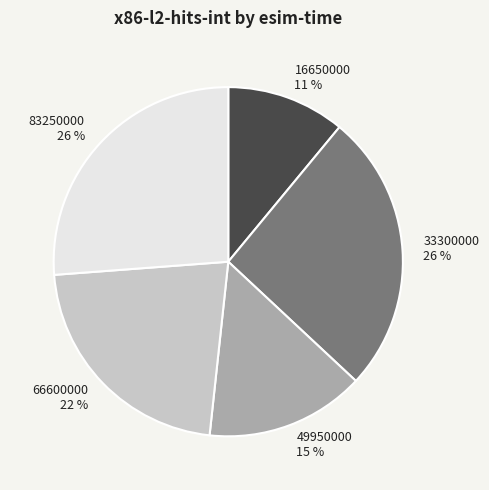

Which category has the smallest portion of the pie?

16650000